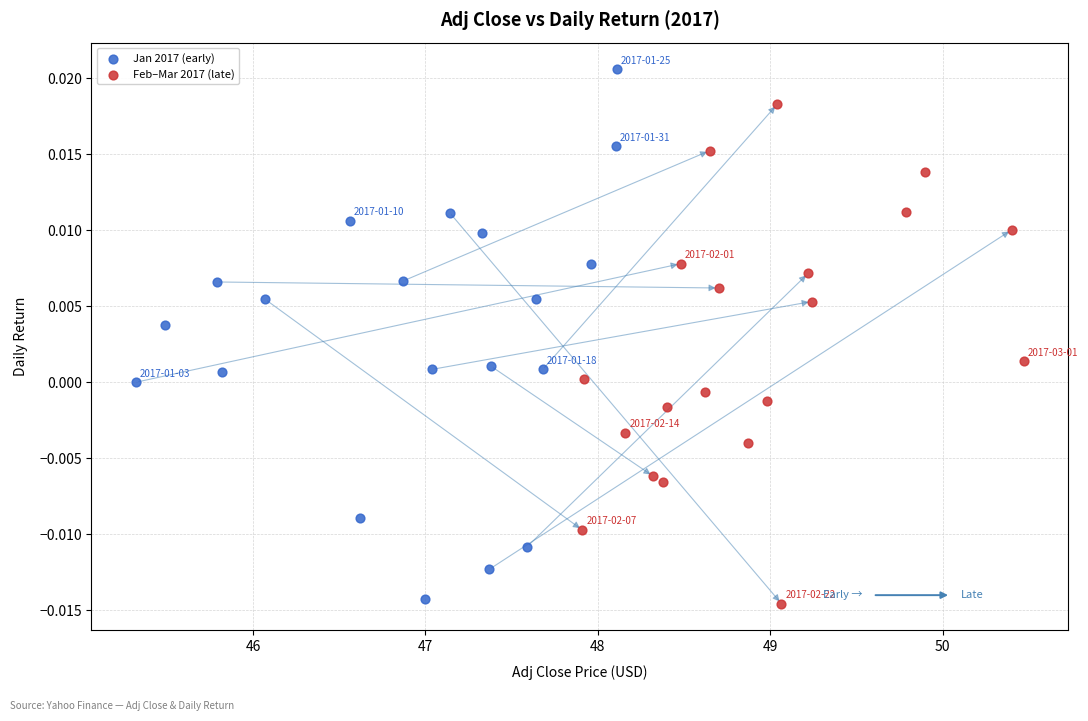

Which series reaches the maximum Y coordinate?

Jan 2017 (early)